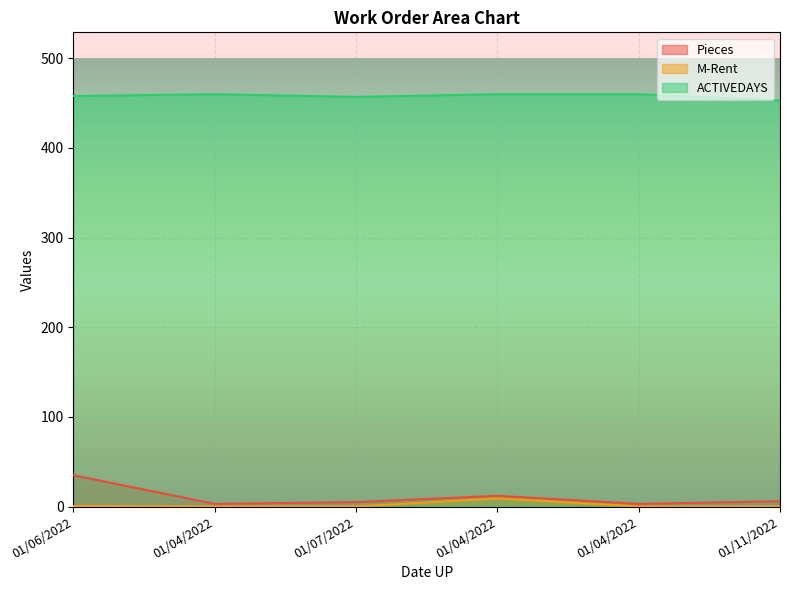

How many interior local valleys does the Pieces series have?

2